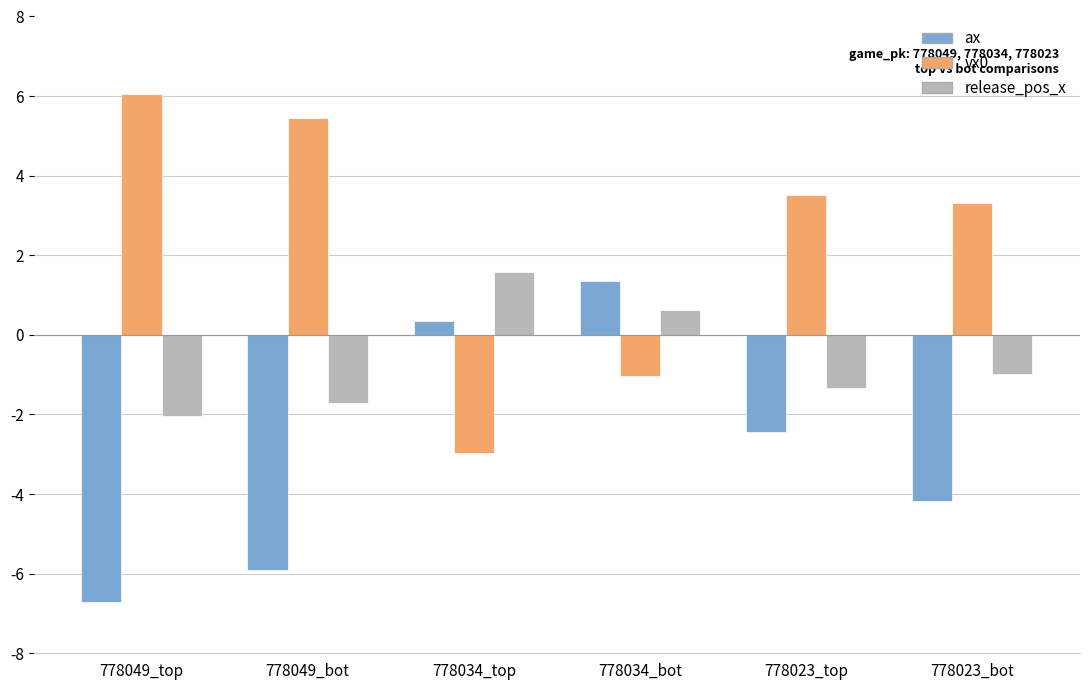

What is the difference between the highest and lowest values at 778023_bot?

7.5